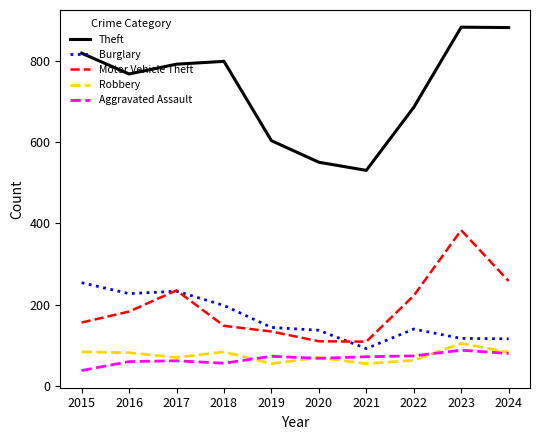

True or false: Aggravated Assault has a value of 73 at 2019.

True